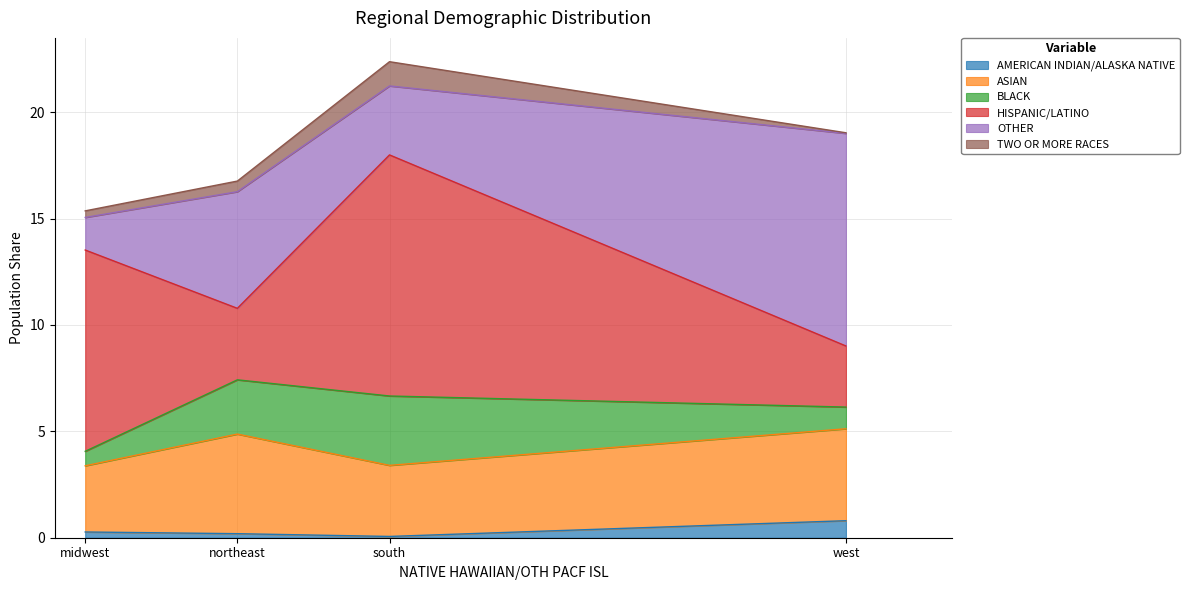

Where is the first local maximum for BLACK?

south